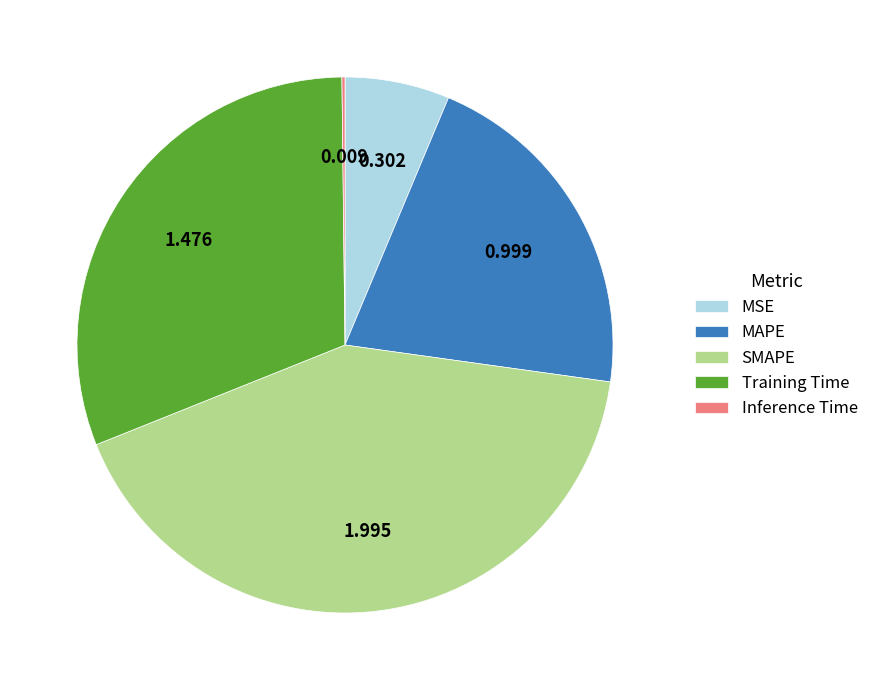

The SMAPE slice represents 49% of the pie. True or false?

False